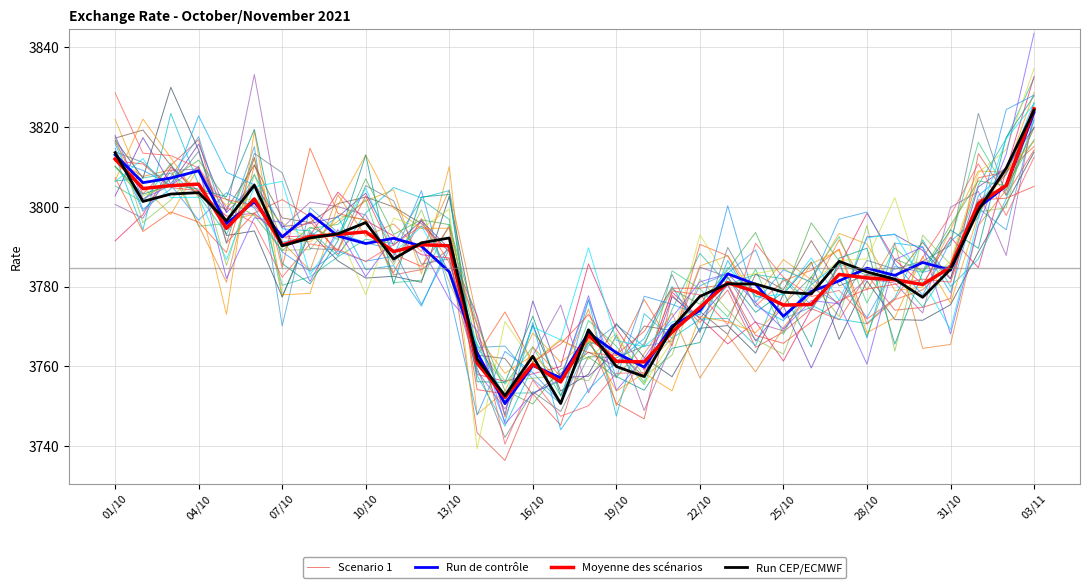

What are all the series names shown in the legend?

Scenario 1, Run de contrôle, Moyenne des scénarios, Run CEP/ECMWF